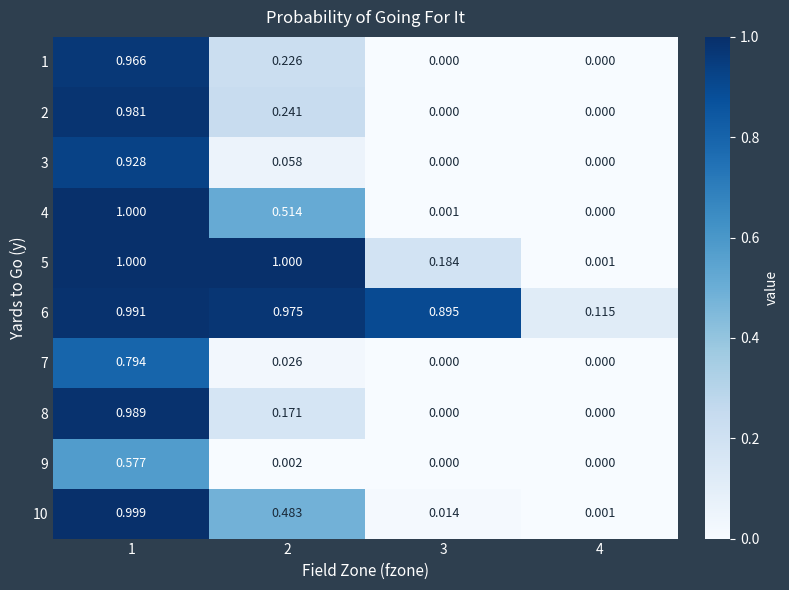

Is the value of 2 at 1 greater than the value of 1 at 3?

Yes